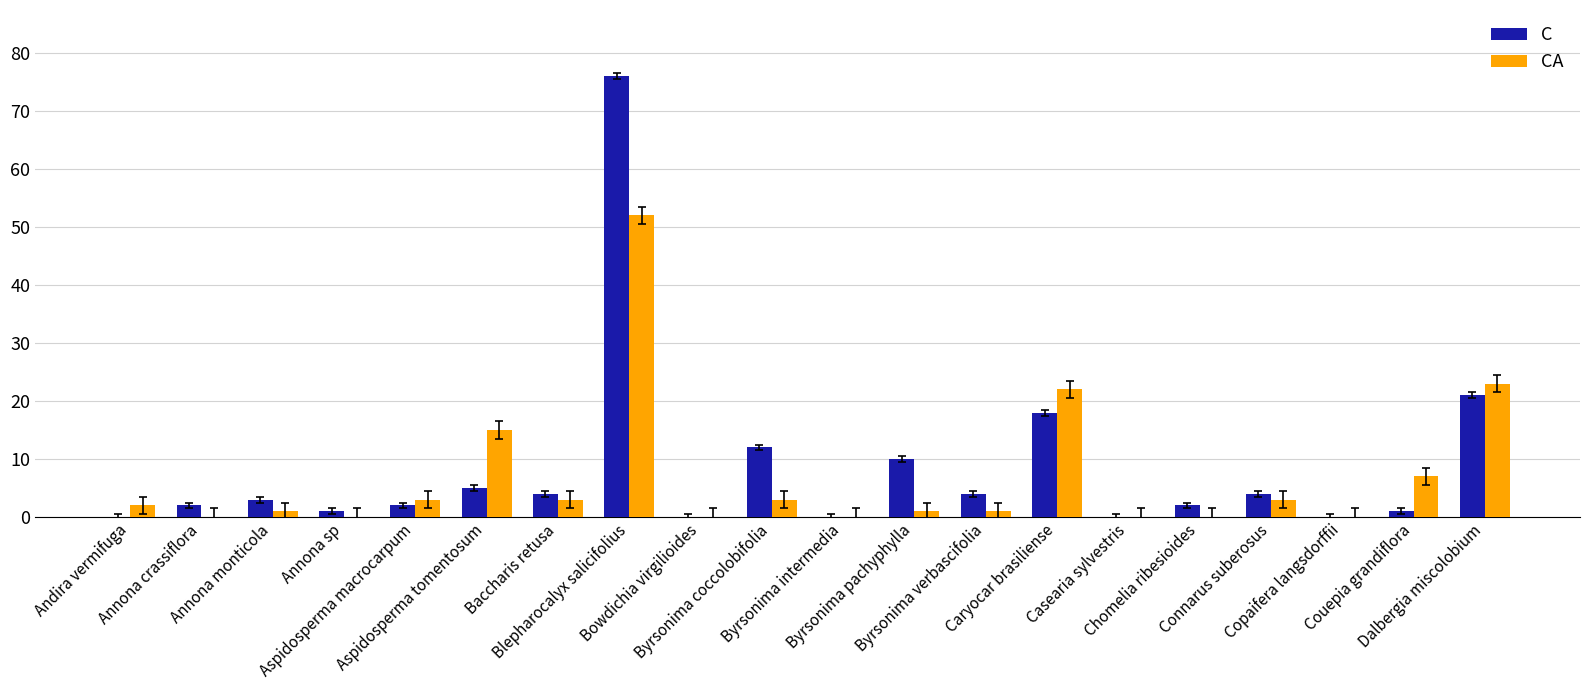

How many groups of bars are there?

20